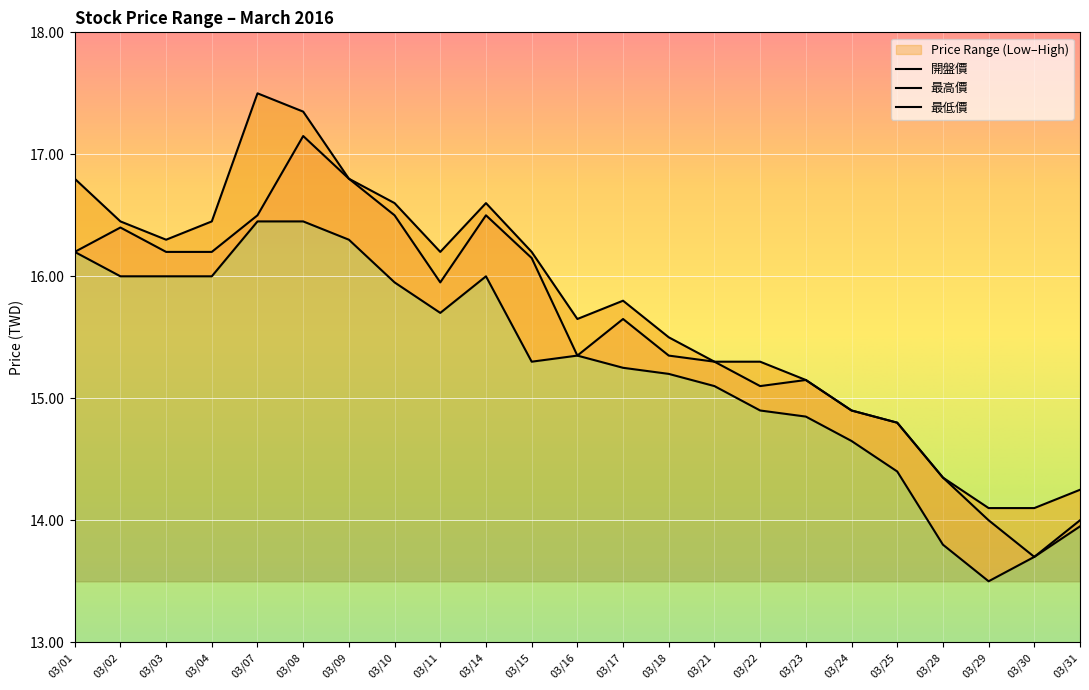

How many distinct data groups are displayed?

3